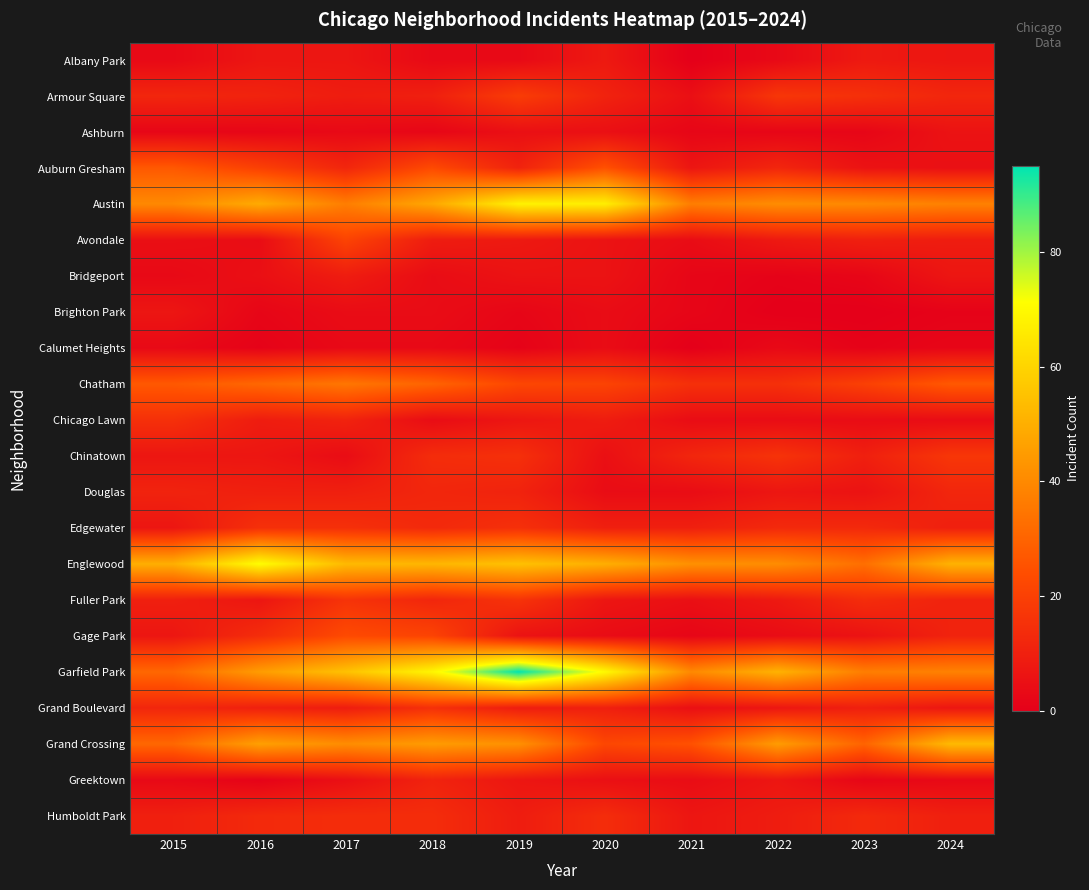

Rank the series by their maximum value, from lowest to highest.

Calumet Heights, Ashburn, Brighton Park, Albany Park, Bridgeport, Greektown, Douglas, Humboldt Park, Chicago Lawn, Edgewater, Grand Boulevard, Fuller Park, Chinatown, Armour Square, Avondale, Gage Park, Auburn Gresham, Chatham, Grand Crossing, Austin, Englewood, Garfield Park